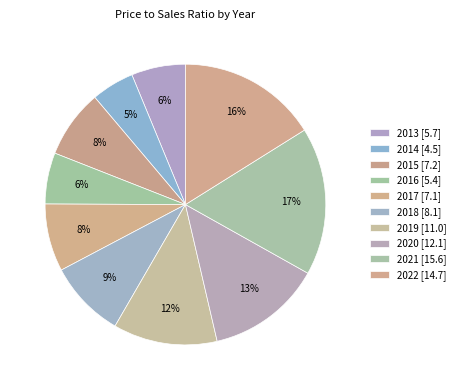

What is the ratio of the value at 2019 to the value at 2021?

0.7